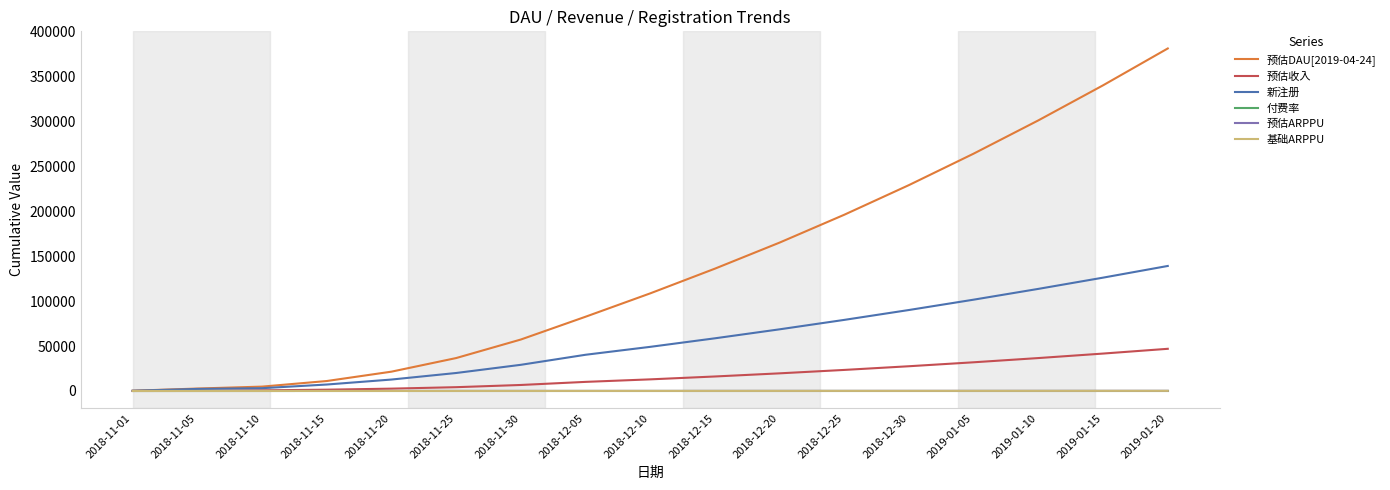

What is the difference between the 新注册 values at 2018-11-15 and 2018-12-25?

71919.0